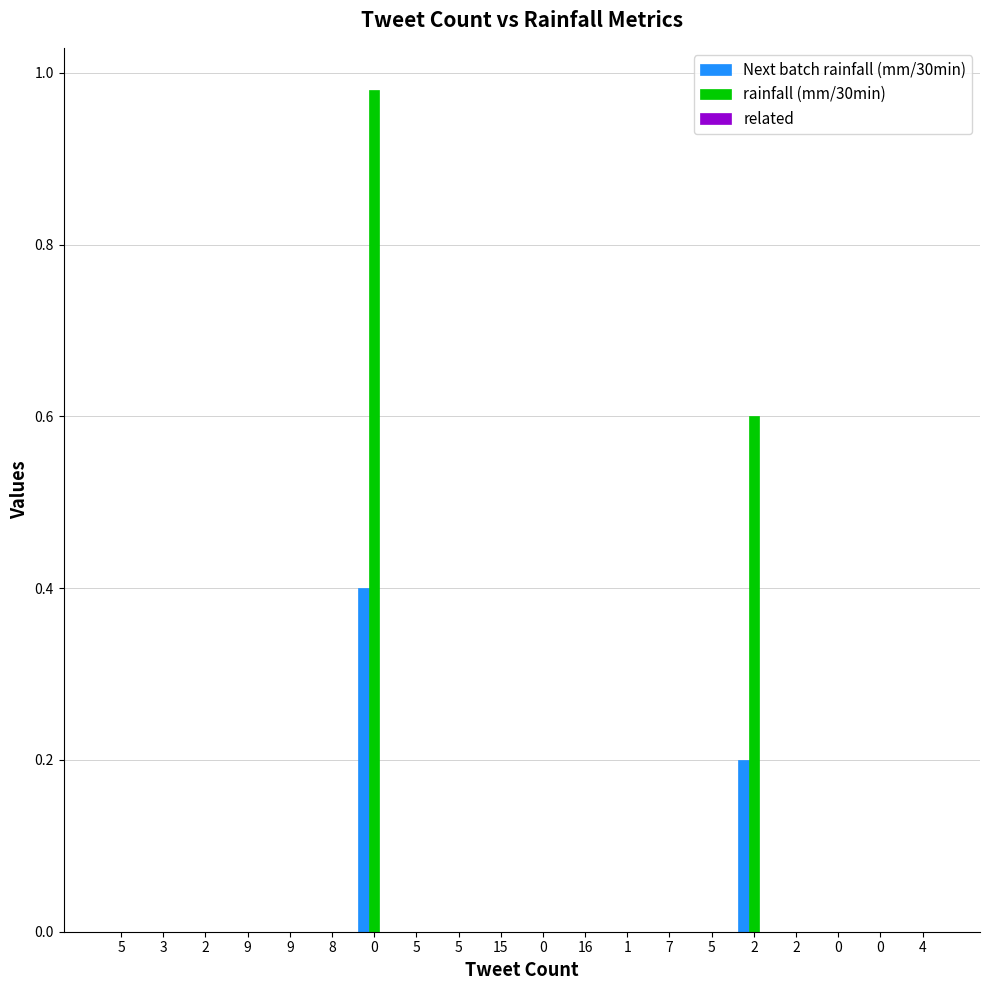

Does the chart contain stacked bars?

No